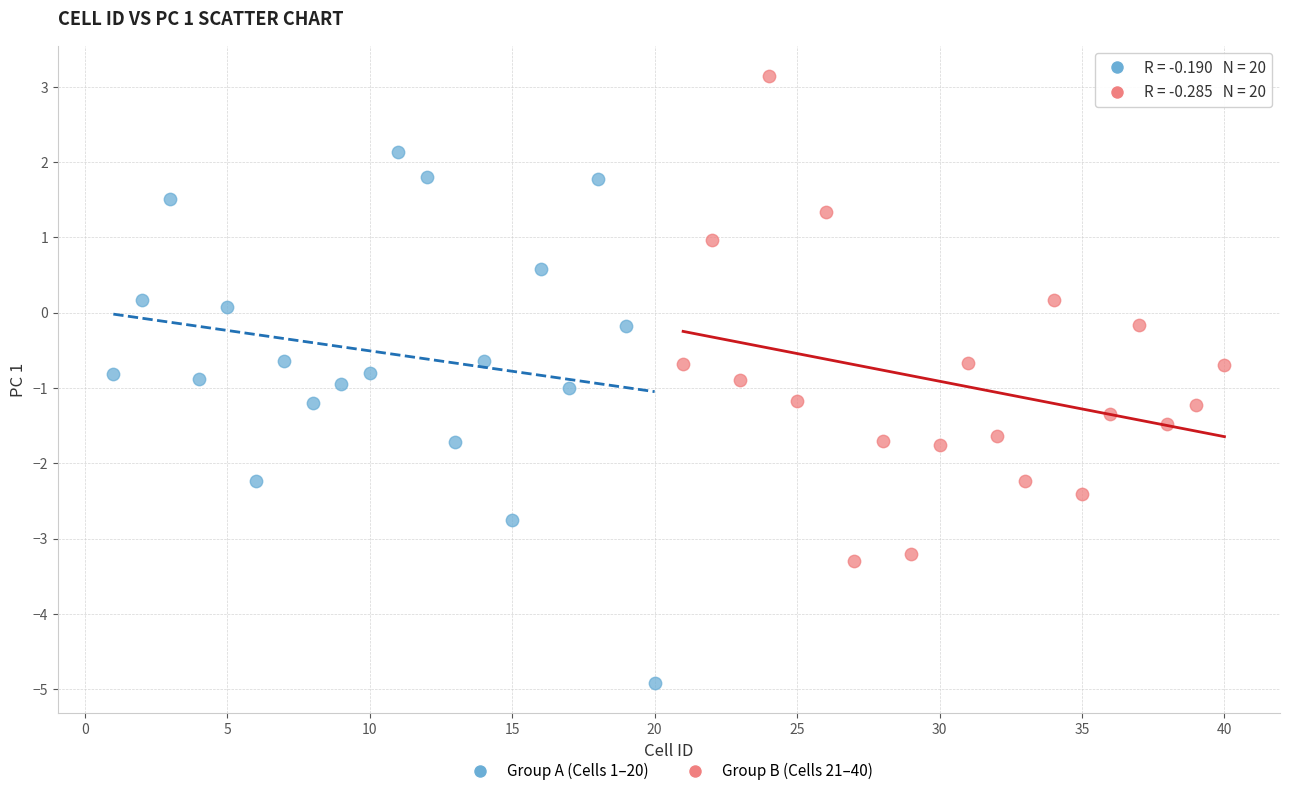

Which series has the largest Y range (max minus min)?

Group A (Cells 1–20)